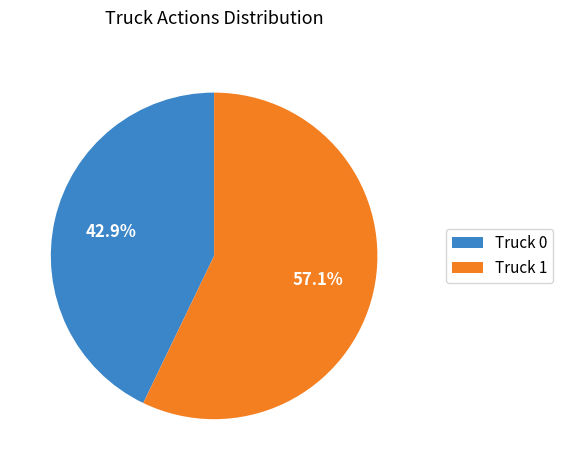

Is it true that Truck 0 is 43% of the pie?

True